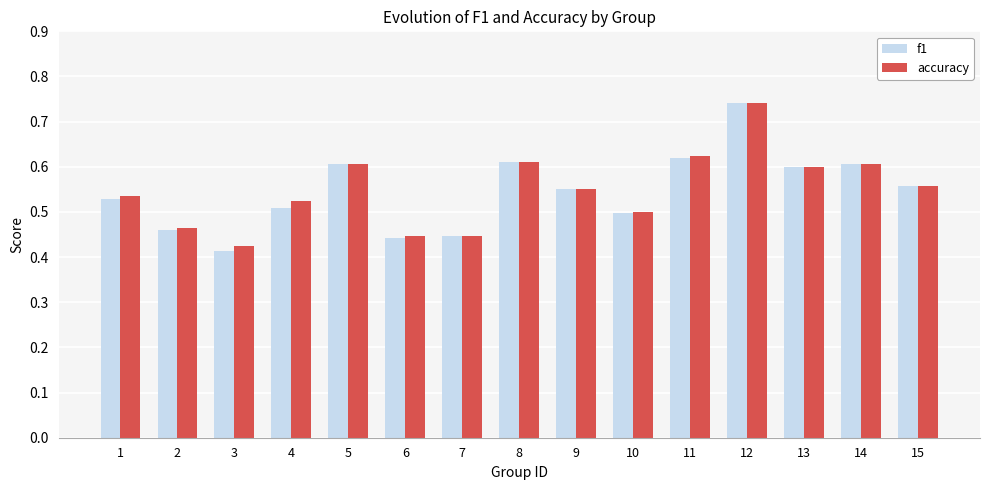

Count the f1 values in the range 0 to 1.

15